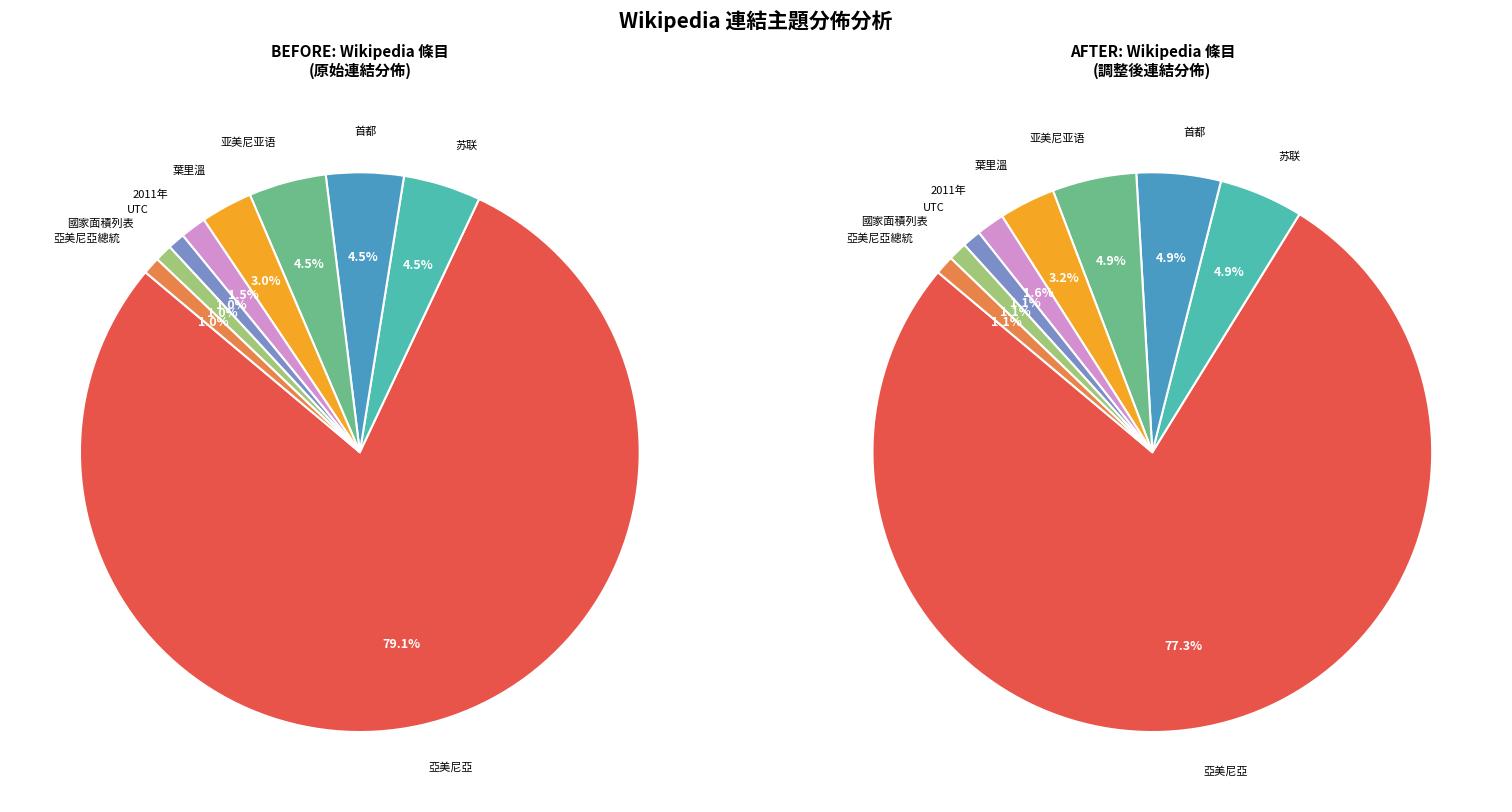

How much of the chart is everything except 國家面積列表_2?

99.0%